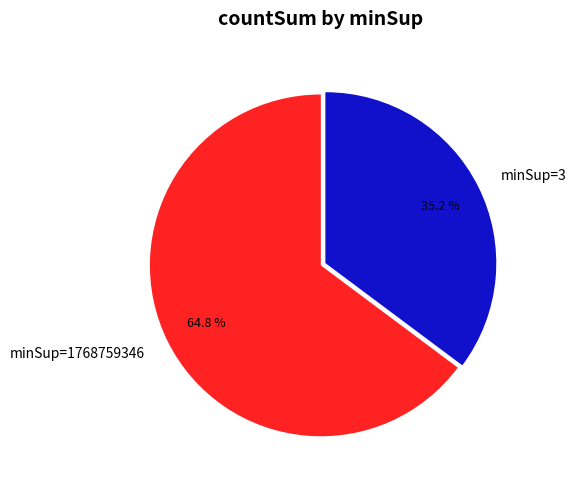

What is the ratio of the value at minSup=1768759346 to the value at minSup=3?

1.8